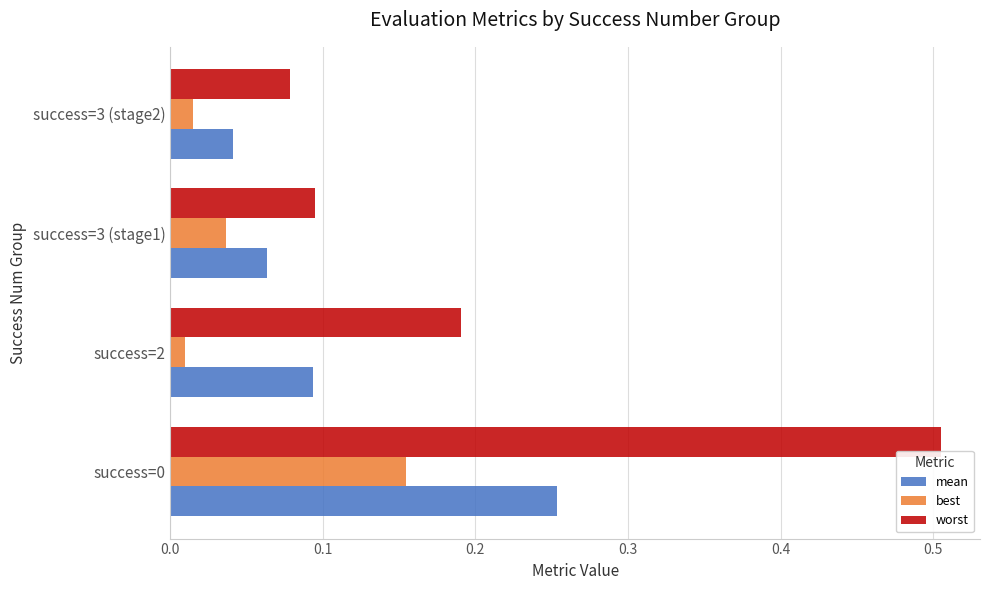

Rank the series by their maximum value, from lowest to highest.

best, mean, worst